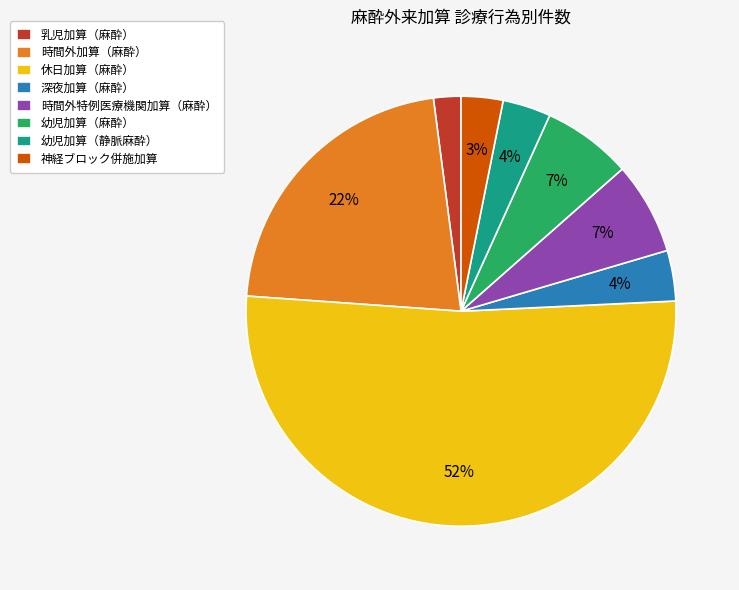

What percentage is the 深夜加算（麻酔） slice, to the nearest percent?

4%